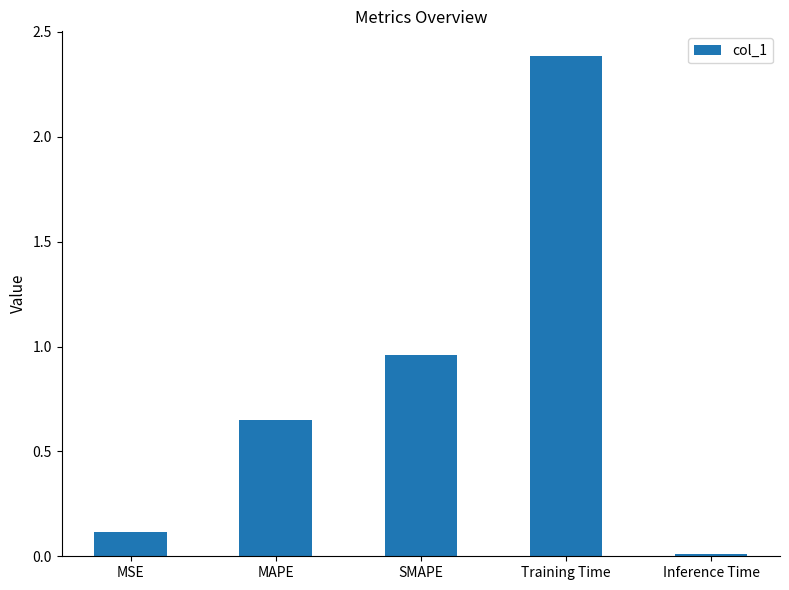

At which label is the value closest to 1?

SMAPE